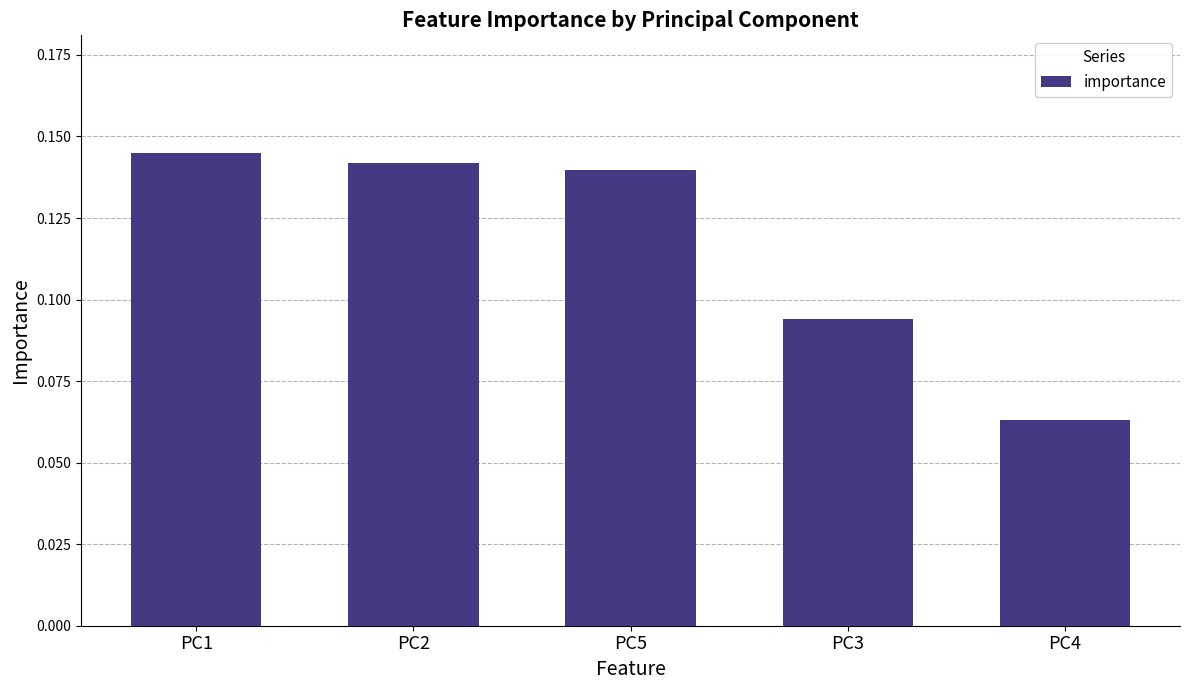

How many bars are there in total?

5